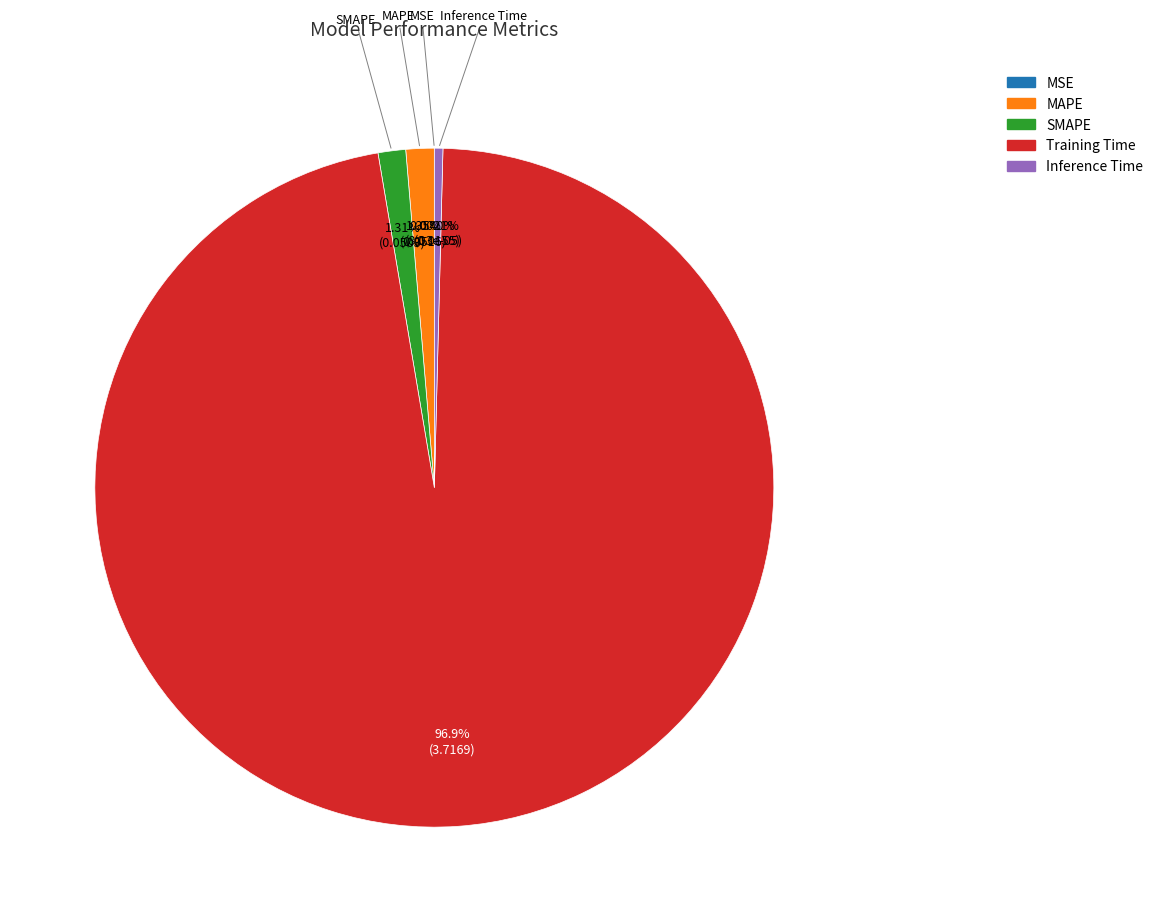

Which slice represents more than half of the pie?

Training Time